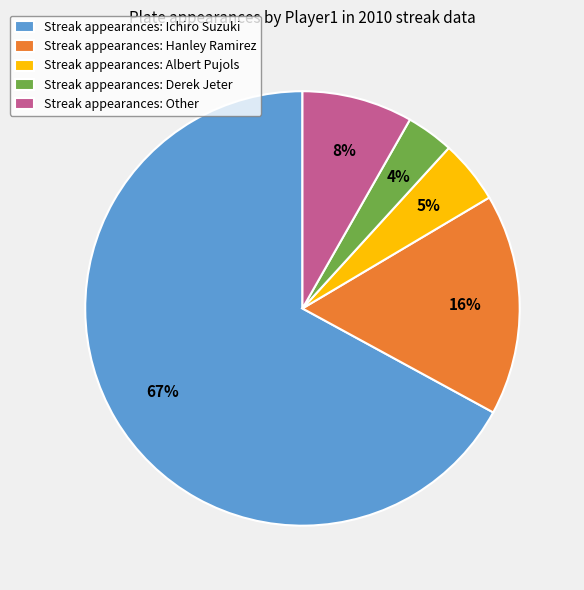

Approximately how many times larger is the value at Streak appearances: Other compared to Streak appearances: Hanley Ramirez?

0.5